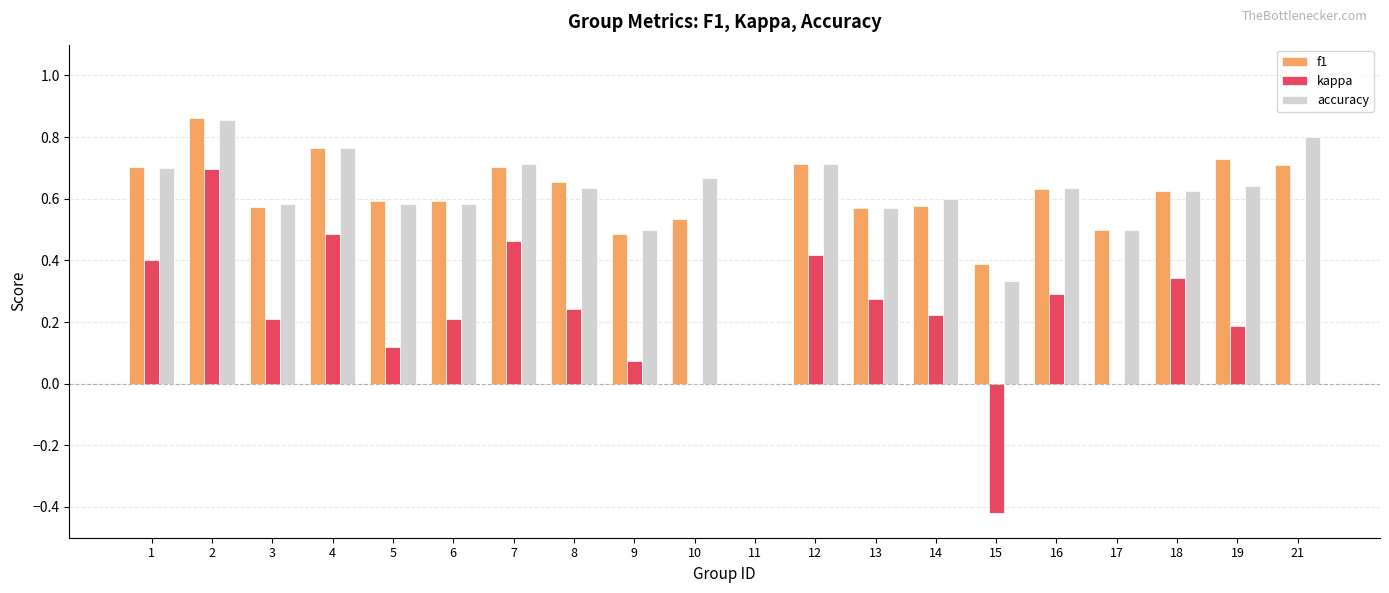

What is the total value across all series at 14?

1.4